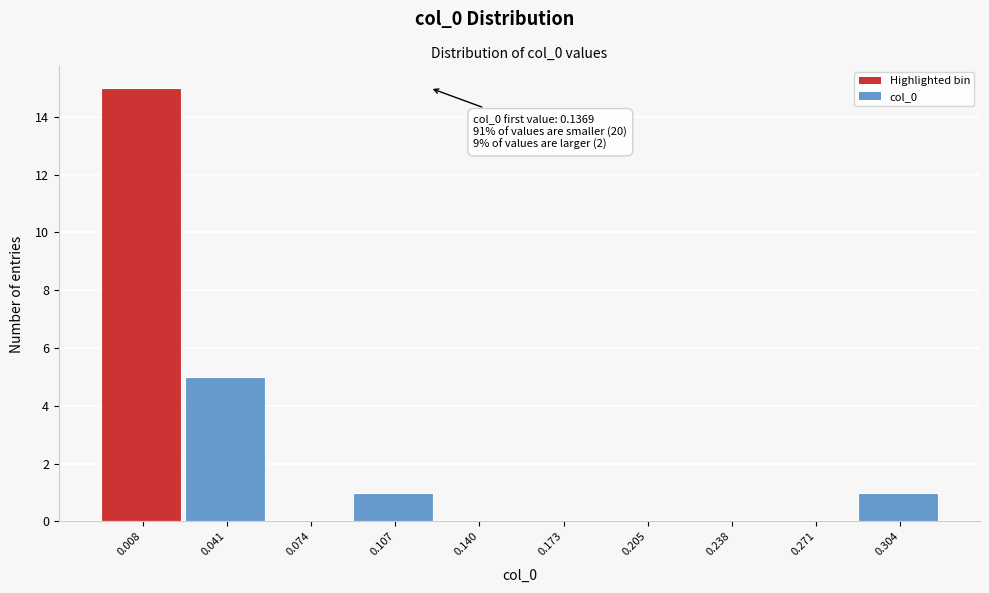

Reading right to left, list all the values displayed in this chart.

0.304=1	0.271=0	0.238=0	0.205=0	0.173=0	0.140=0	0.107=1	0.074=0	0.041=5	0.008=15